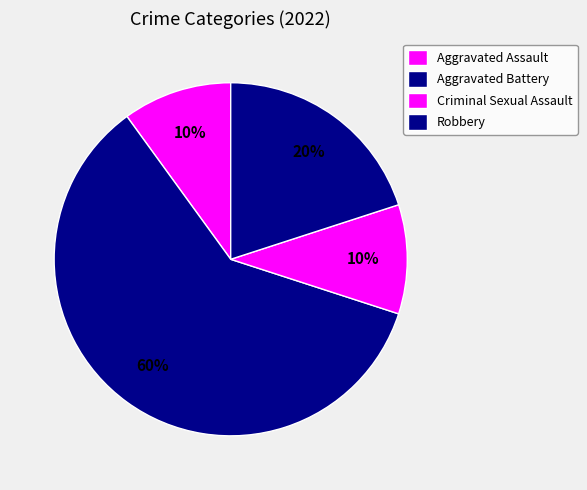

How many segments does this pie chart have?

4